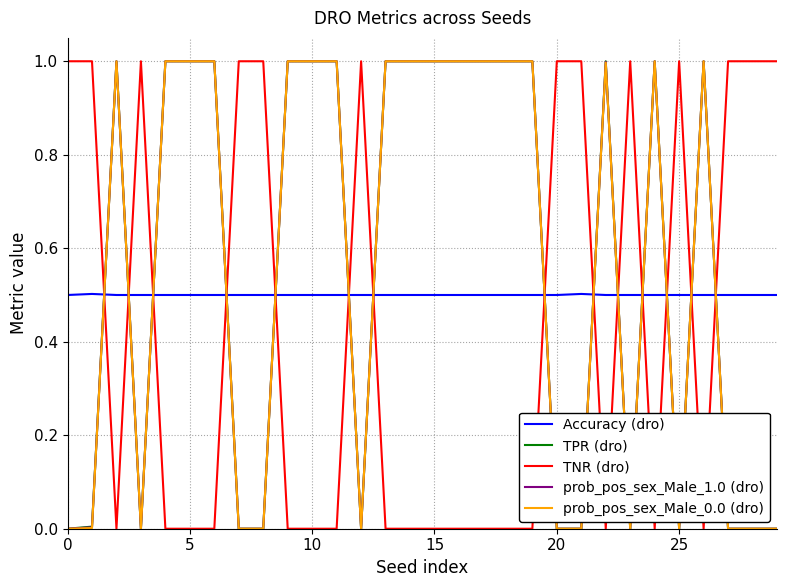

What is the average value of the prob_pos_sex_Male_1.0 (dro) series?

0.6